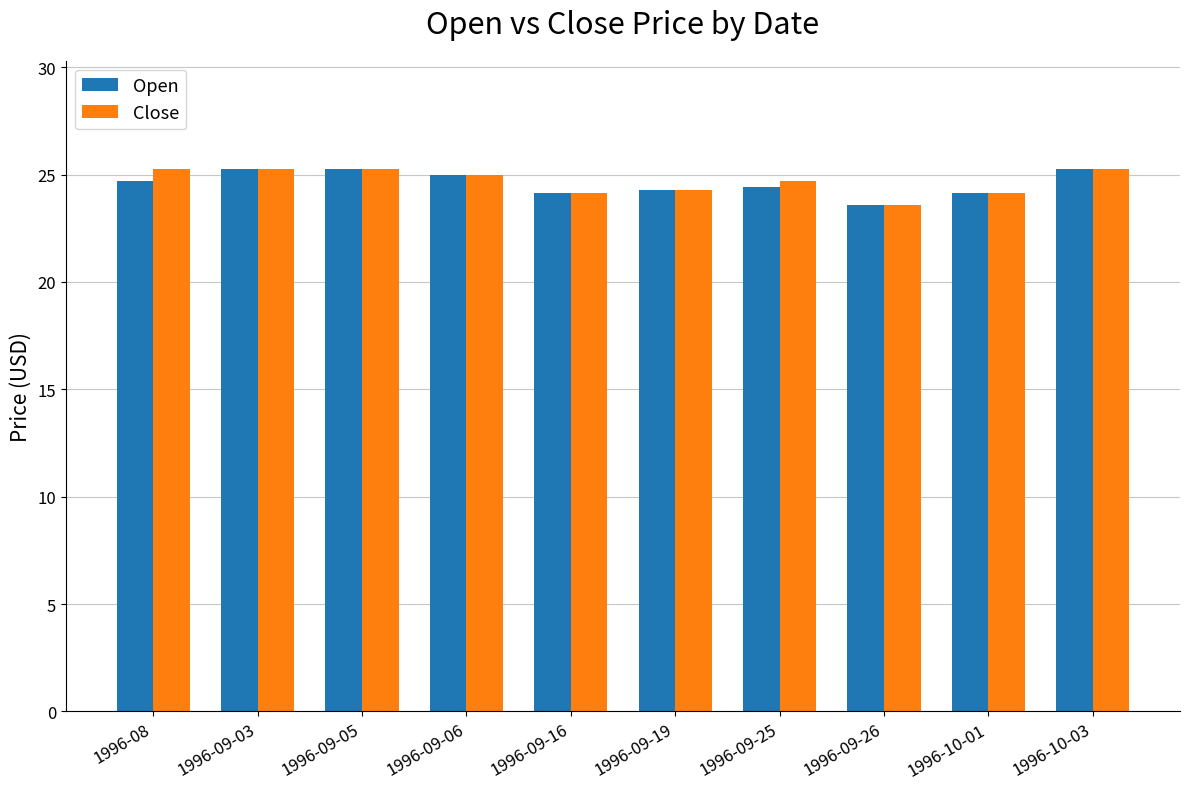

What is the difference between the maximum and second lowest values in the Open series?

1.1